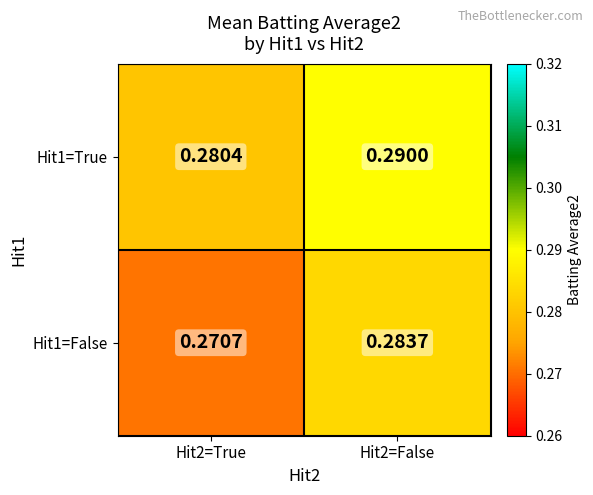

What is the total value across all series at Hit2=False?

0.6